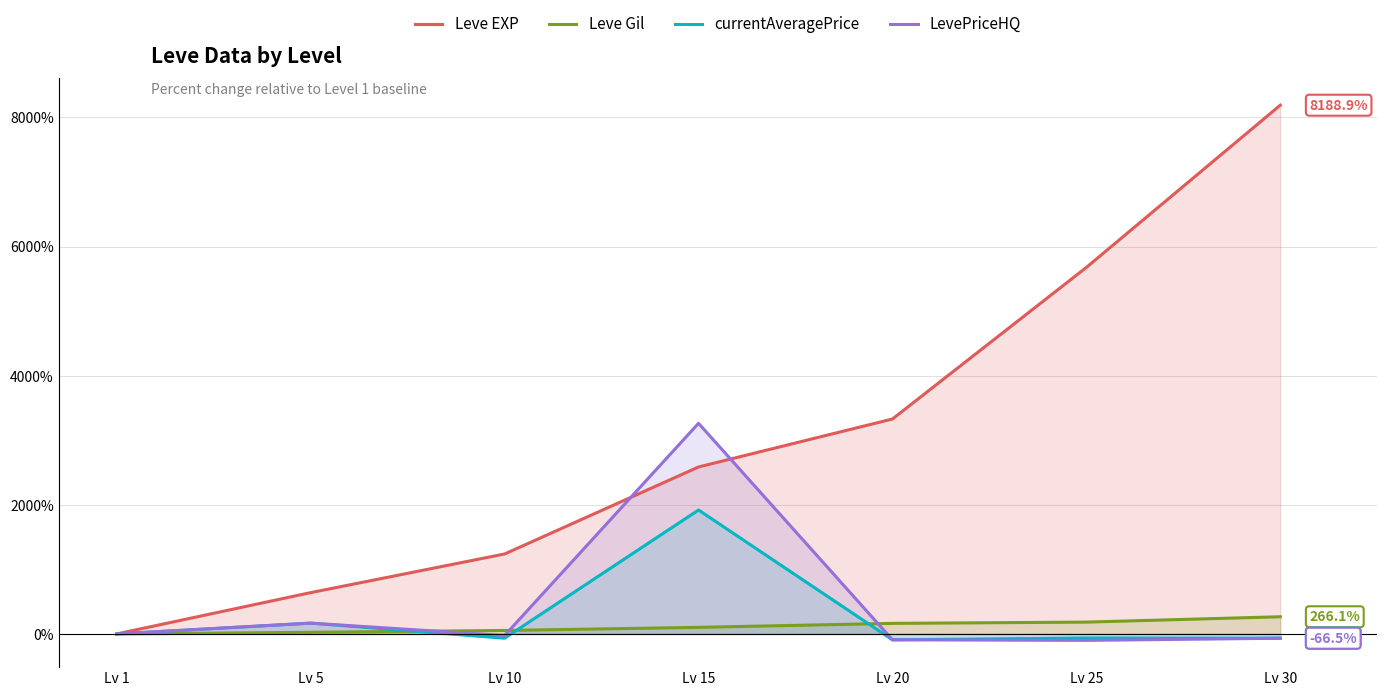

At which label is currentAveragePrice closest to 913?

Lv 5